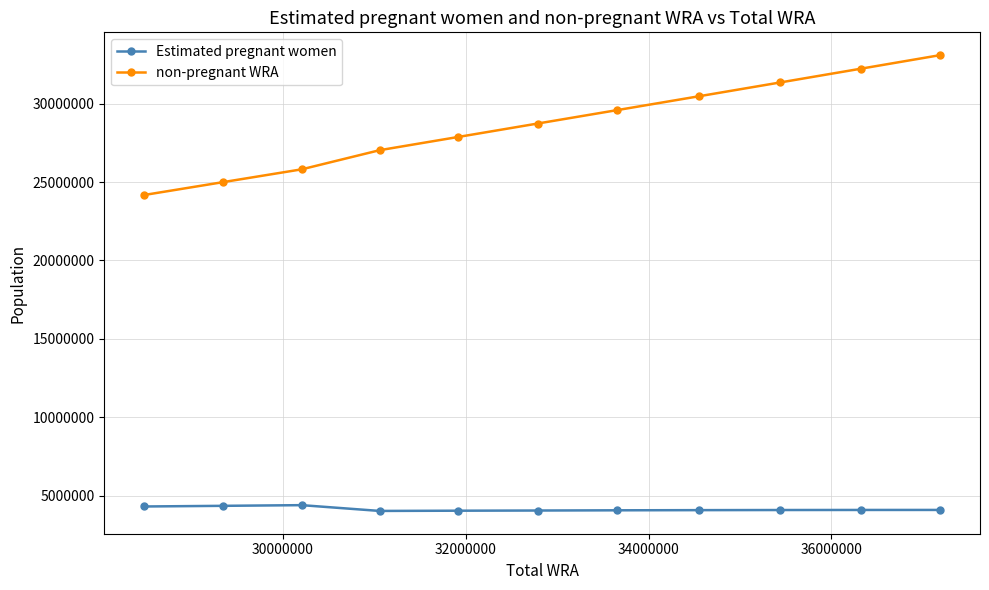

What is the sum of all Estimated pregnant women values?

45603822.9